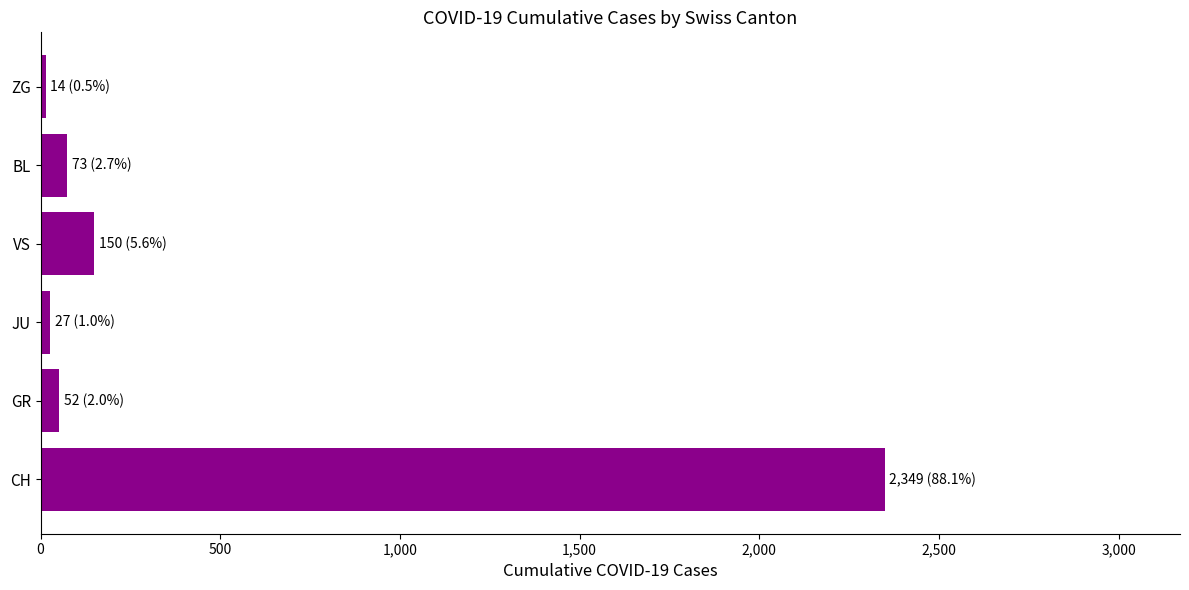

Reading top to bottom, list all the values displayed in this chart.

14	73	150	27	52	2349